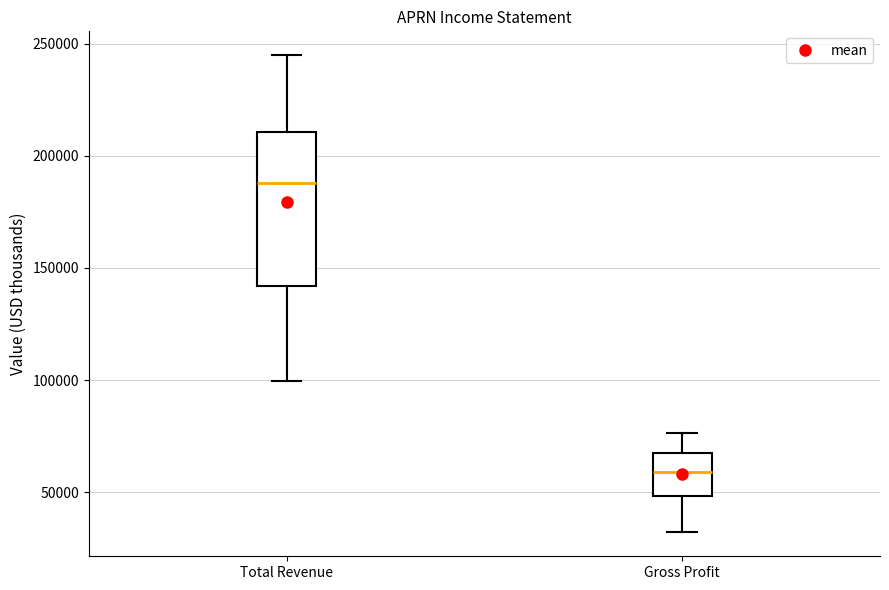

Which box has the highest median line?

Total Revenue